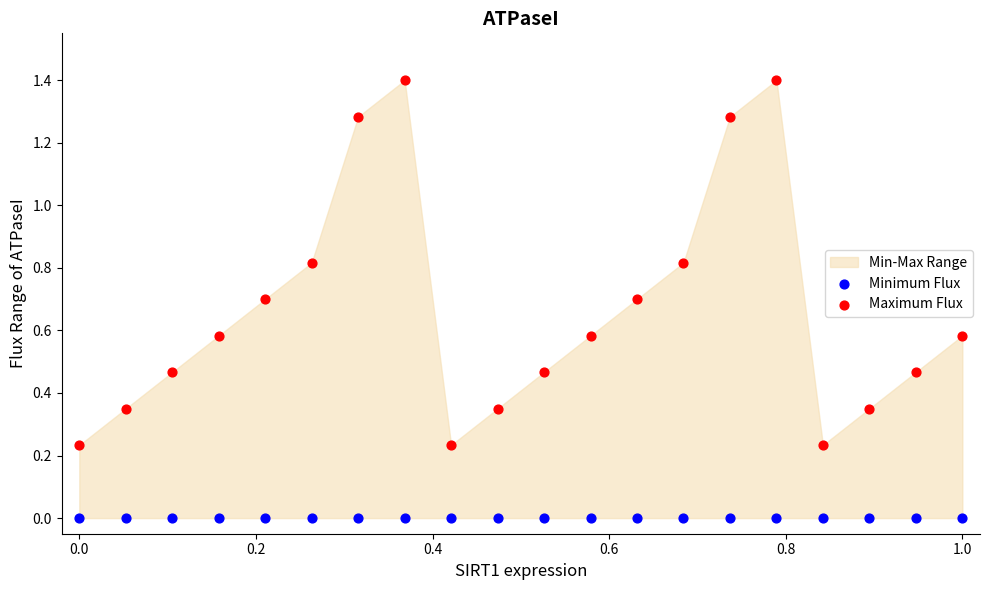

Which series contains the lowest Y value?

Minimum Flux